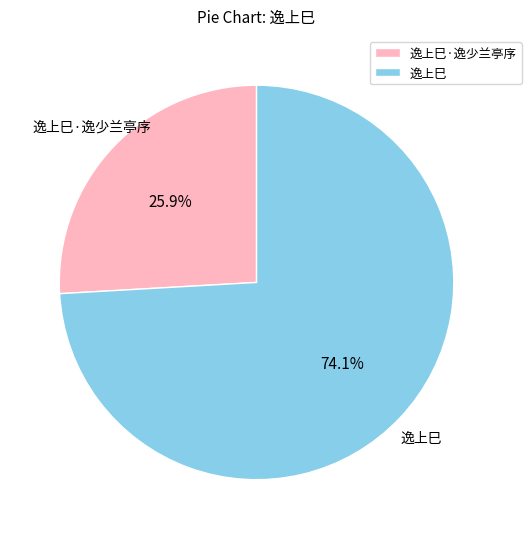

True or false: 逸上巳·逸少兰亭序 accounts for 33% of the total.

False